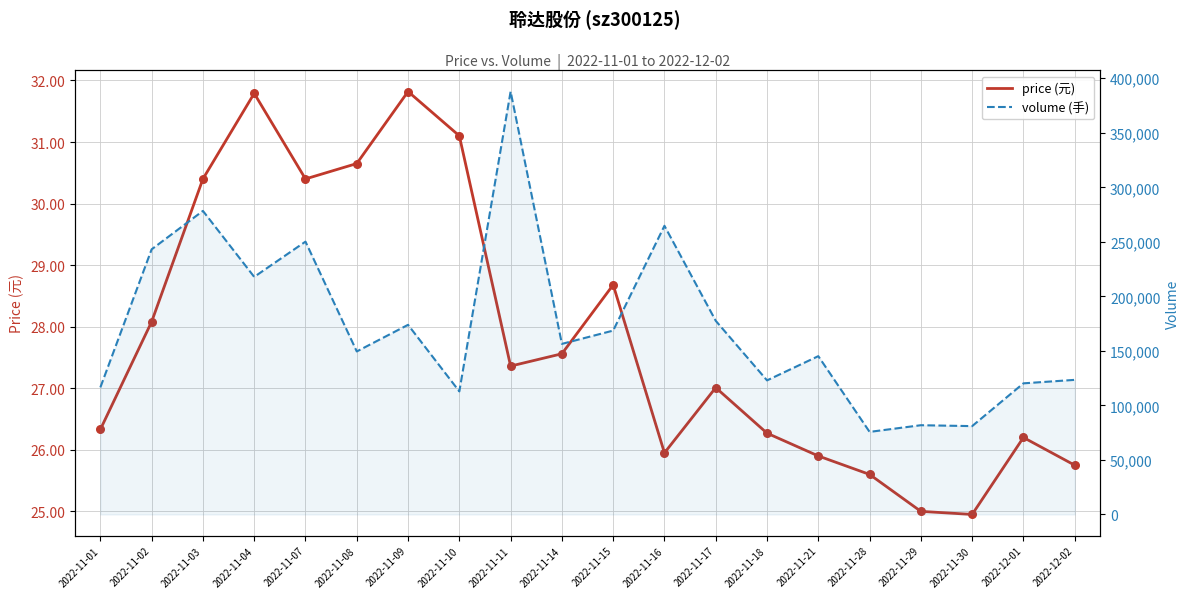

Which series has the largest Y range (max minus min)?

volume (手)